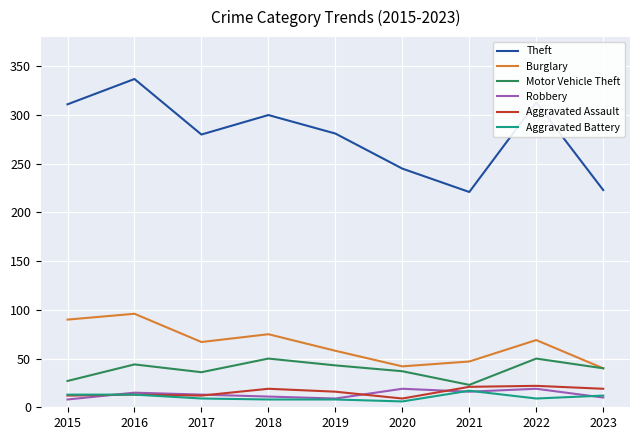

What is the total value across all series at 2018?

463